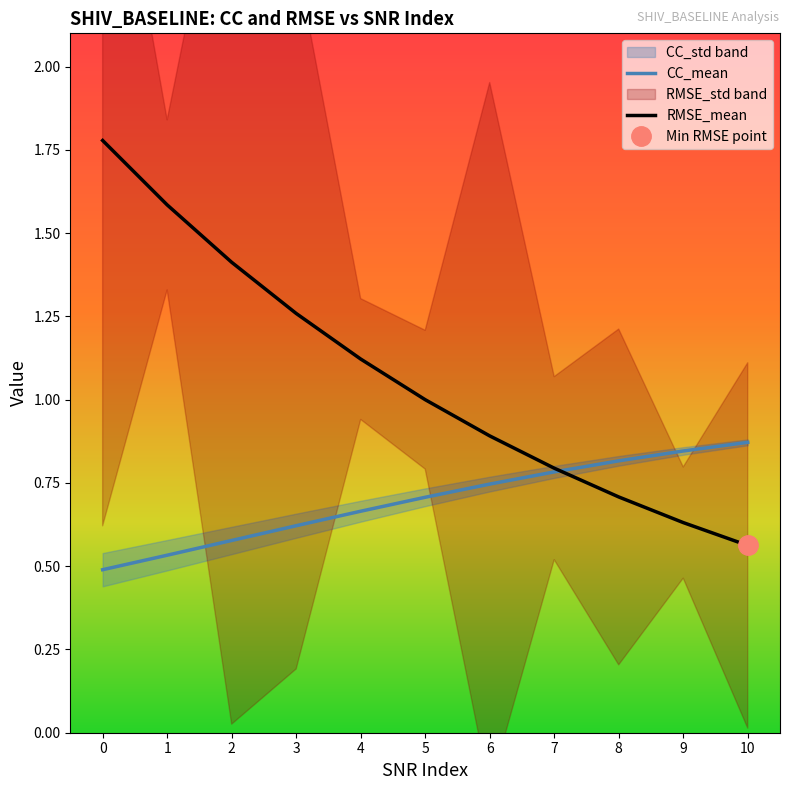

What is the sum of the CC_mean values at 4 and 0?

1.2